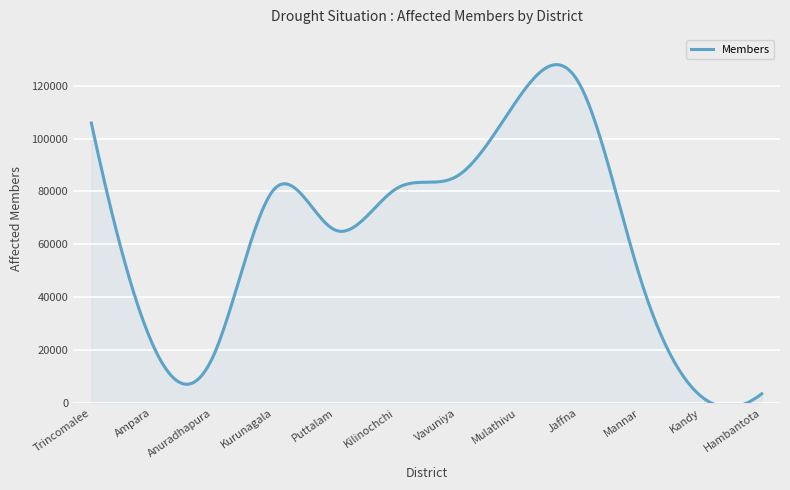

What is the change in value from Kilinochchi to Kandy?

-78364